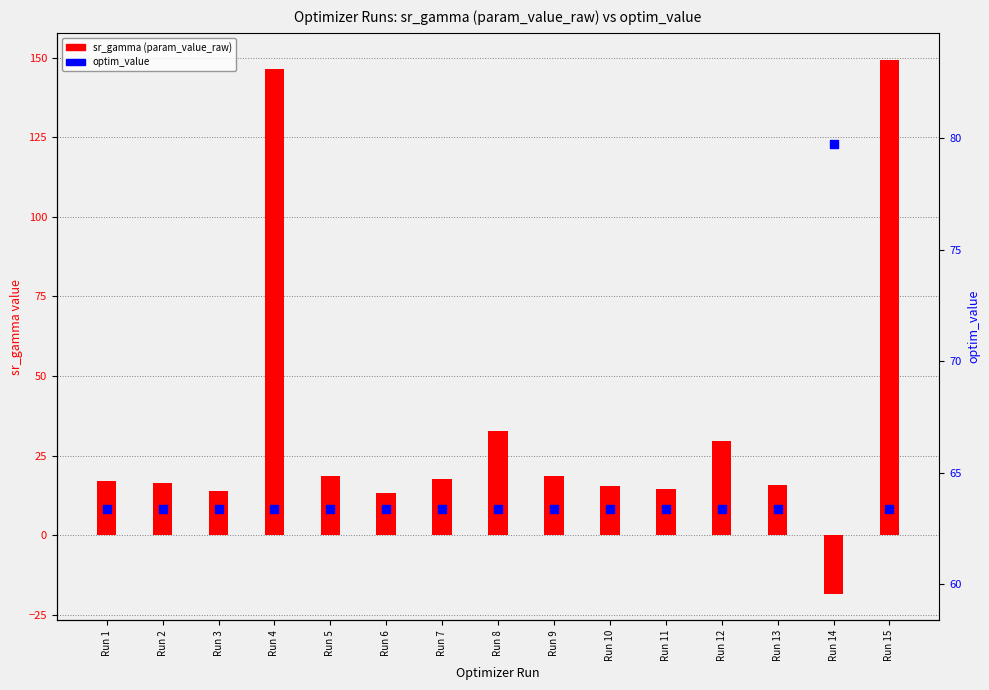

What are all the series names shown in the legend?

sr_gamma (param_value_raw), optim_value